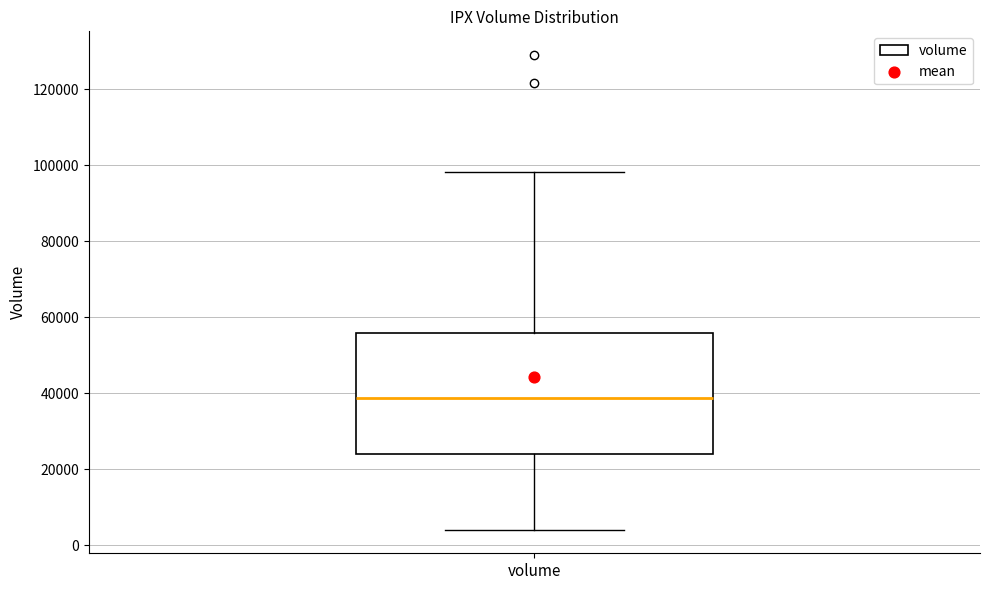

Transcribe this box plot: give where the median line is, the range the box spans, and where the two whiskers end, as read against the y-axis. The values are not printed on the chart, so give them approximately, as read against the axis.

median 38000, box 24000 to 56000, whiskers 4000 to 98000